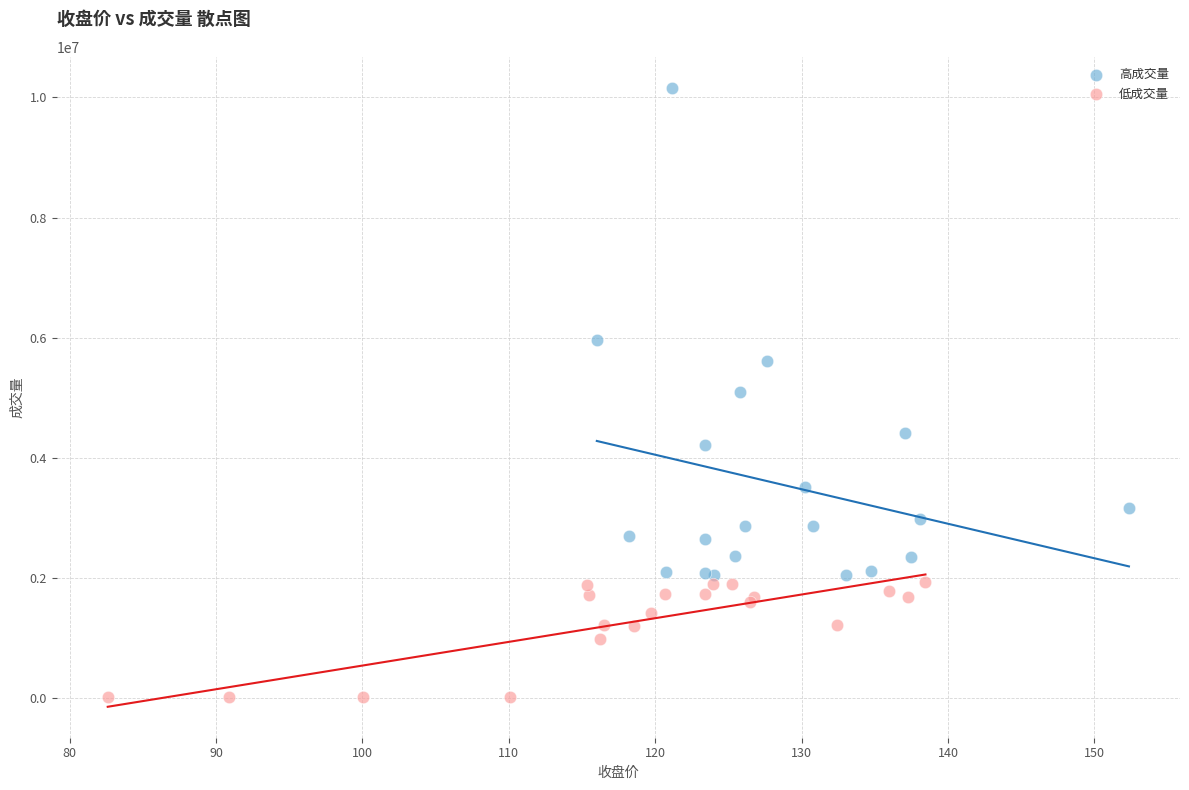

What are all the series names shown in the legend?

高成交量, 低成交量